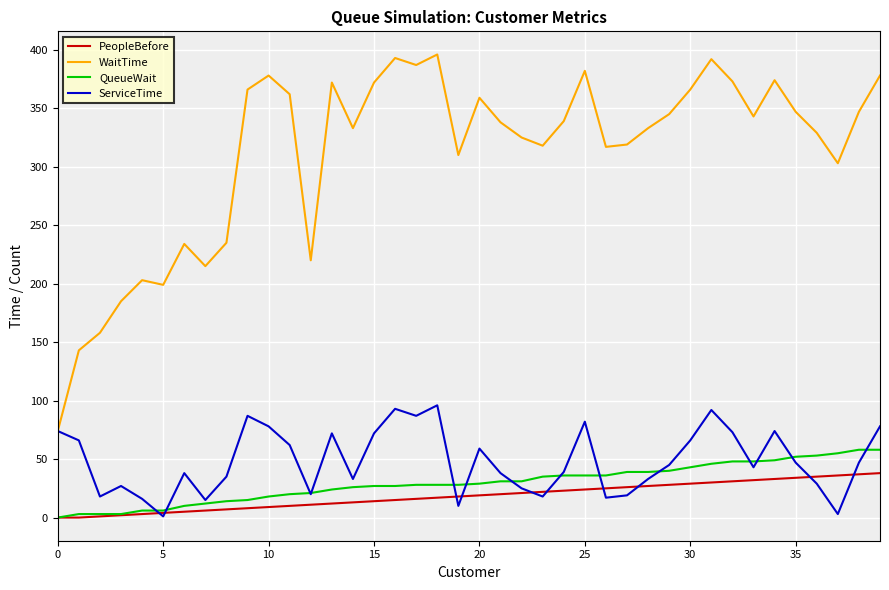

Which series has the largest total across all categories?

WaitTime